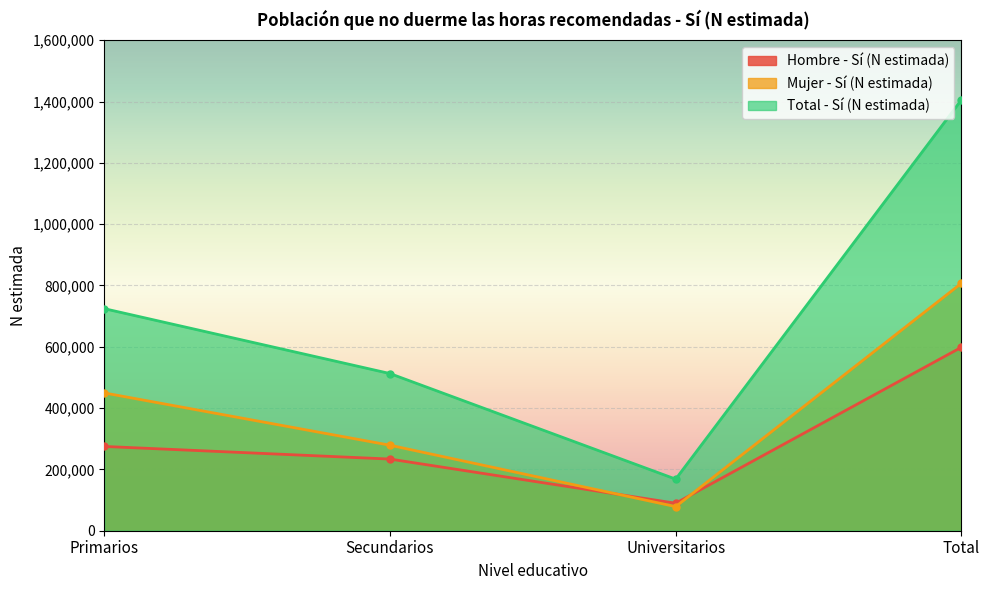

How many categories are shown in the chart?

4